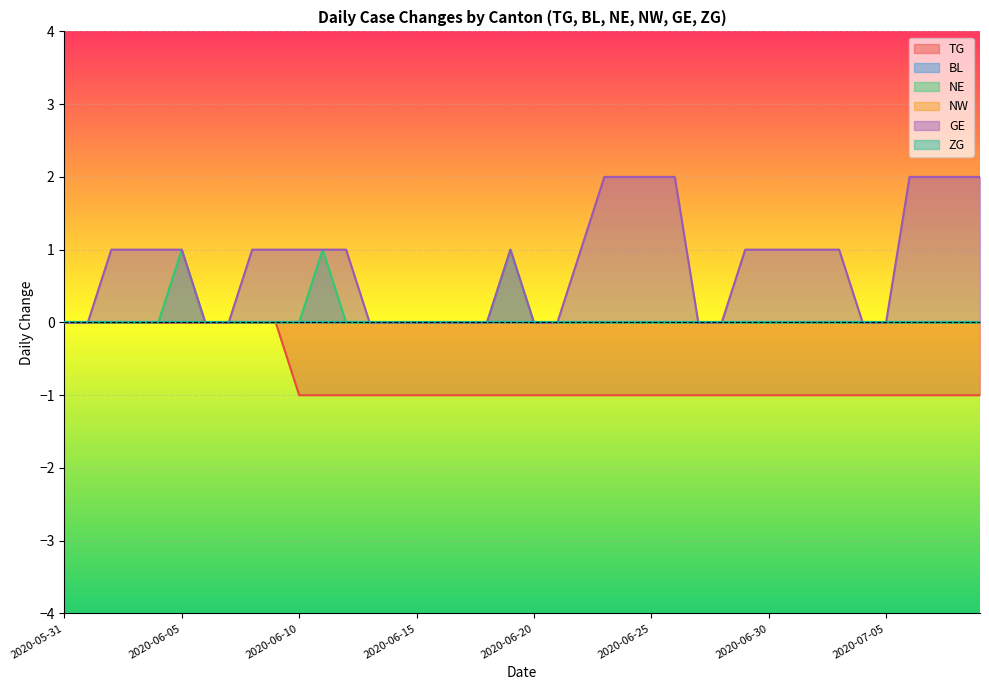

How many categories are shown in the chart?

40